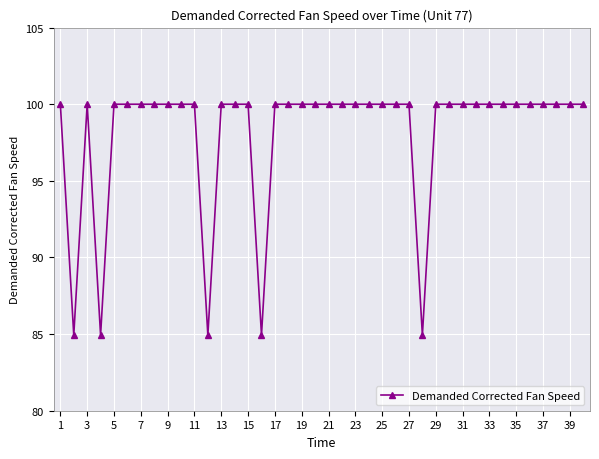

What is the value of the 33rd point from the left?

100.0